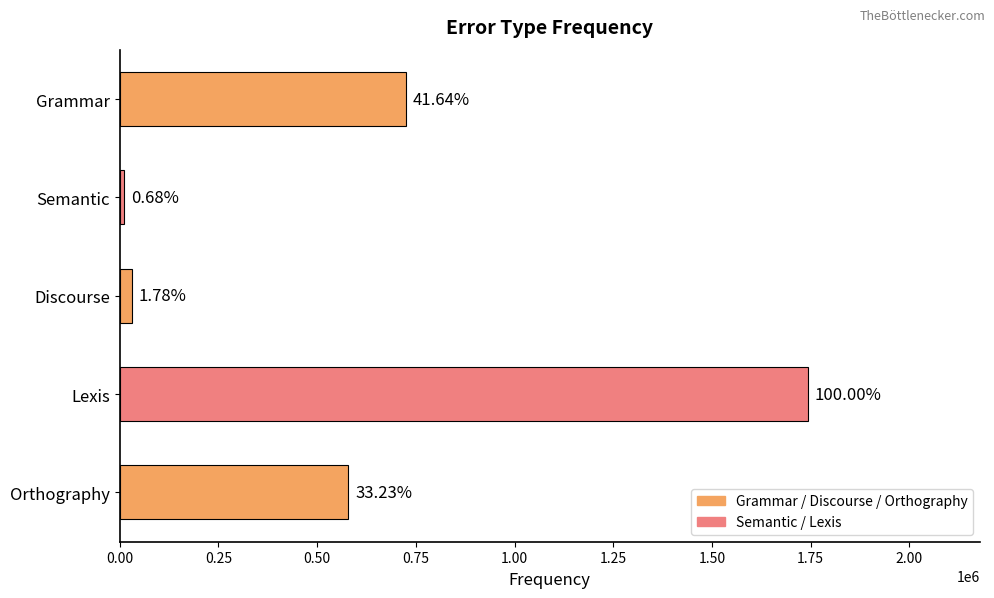

How many bars are there in total?

5